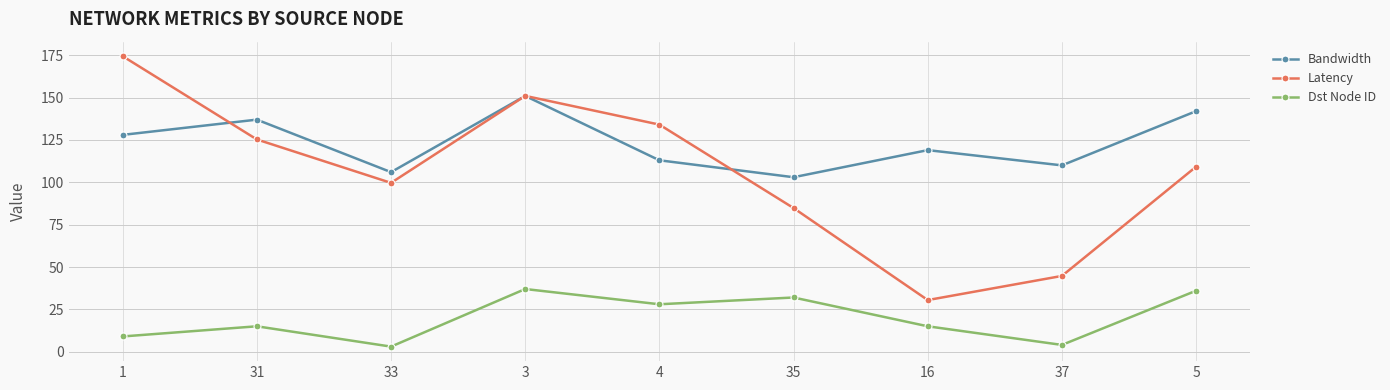

True or false: Bandwidth has a value of 119.0 at 16.

True